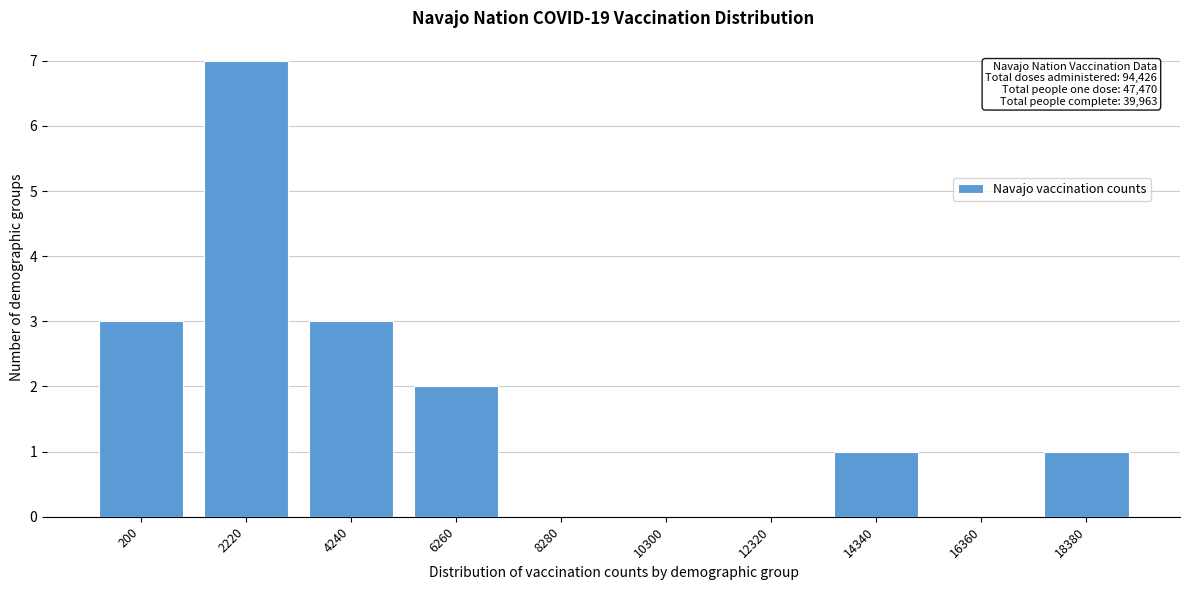

Reading left to right, extract all data points from this chart.

200=3	2220=7	4240=3	6260=2	8280=0	10300=0	12320=0	14340=1	16360=0	18380=1